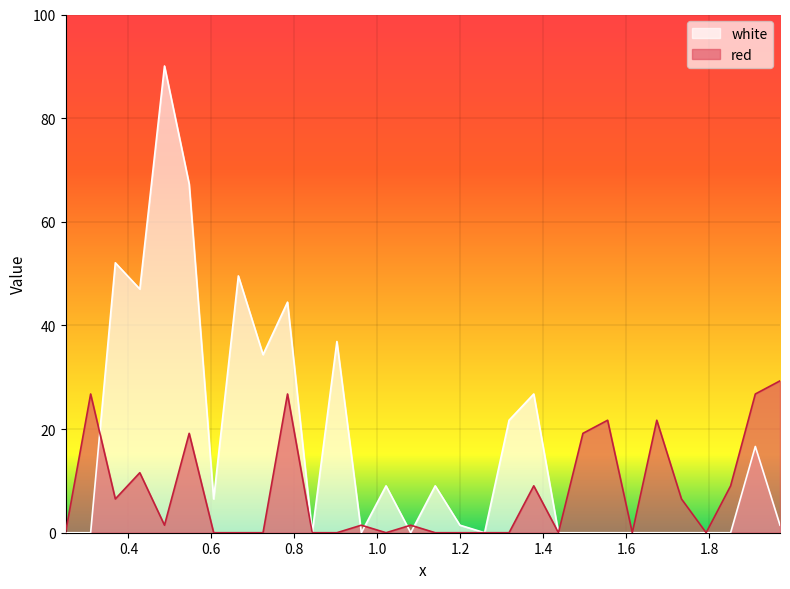

Does the chart display data point markers on the line(s)?

No